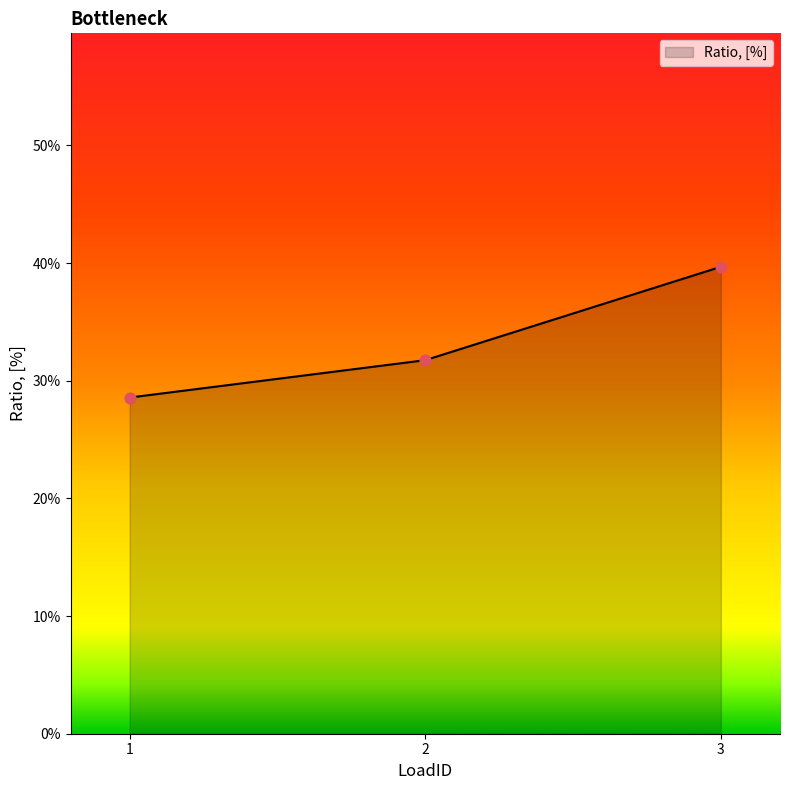

Between 3 and 2, which is larger?

3